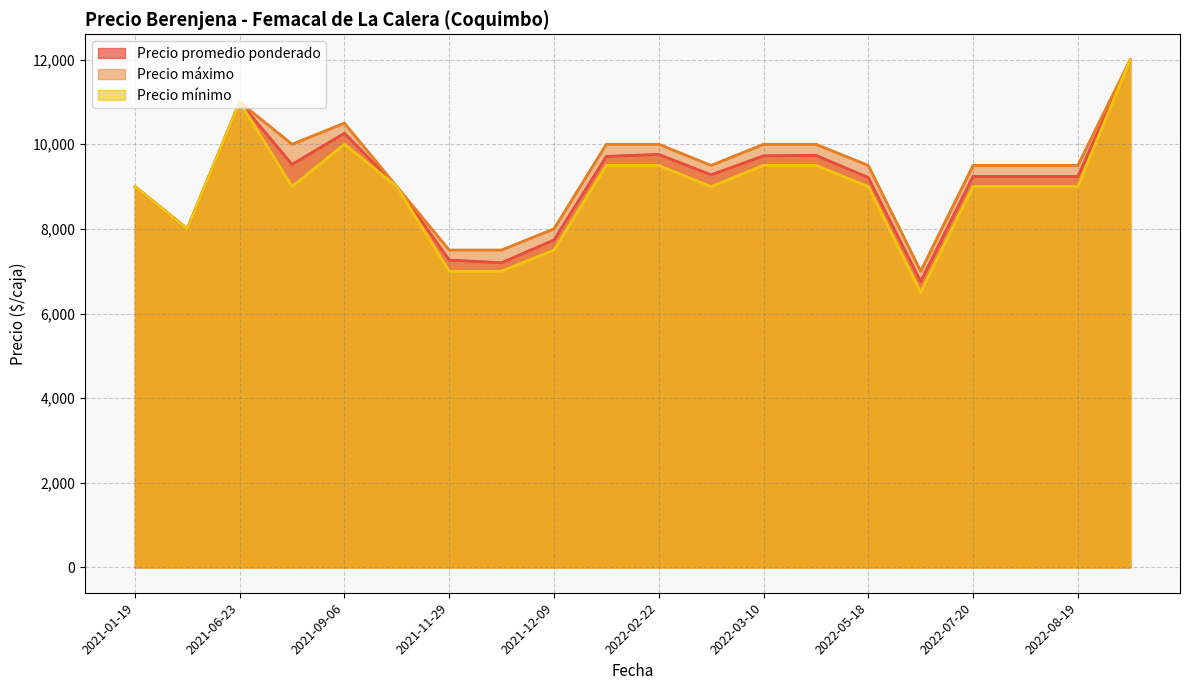

Which series has the widest spread of values?

Precio mínimo